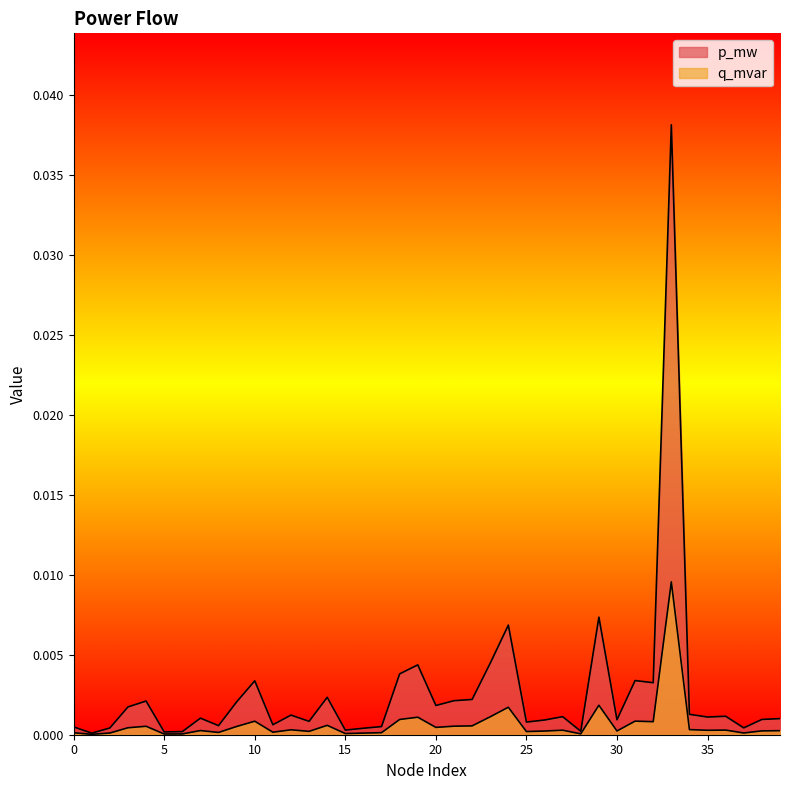

How many lines are shown in the chart?

2